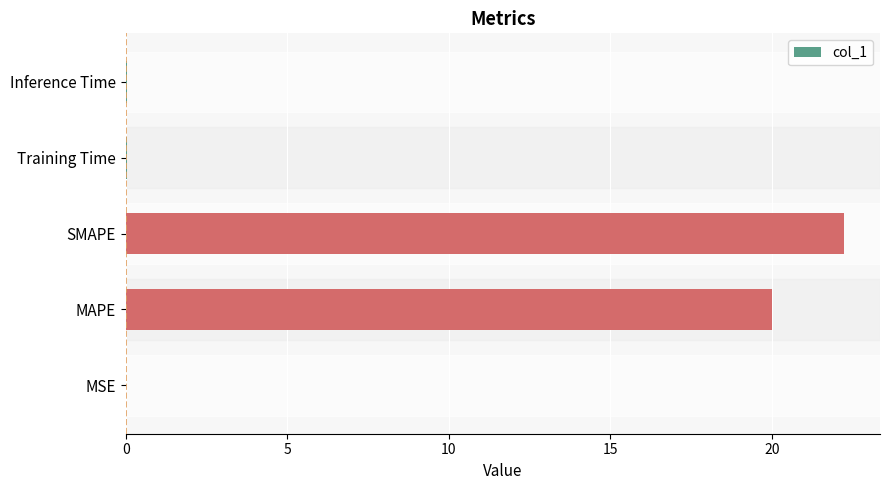

Are the bars horizontal?

Yes